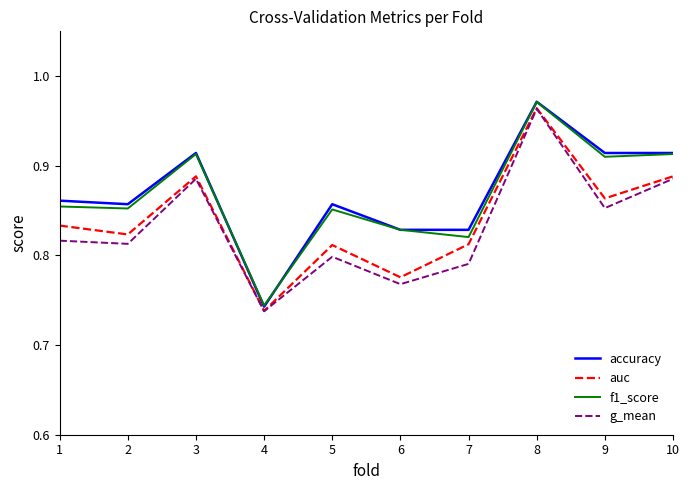

The g_mean series shows 0.5 at 7. True or false?

False